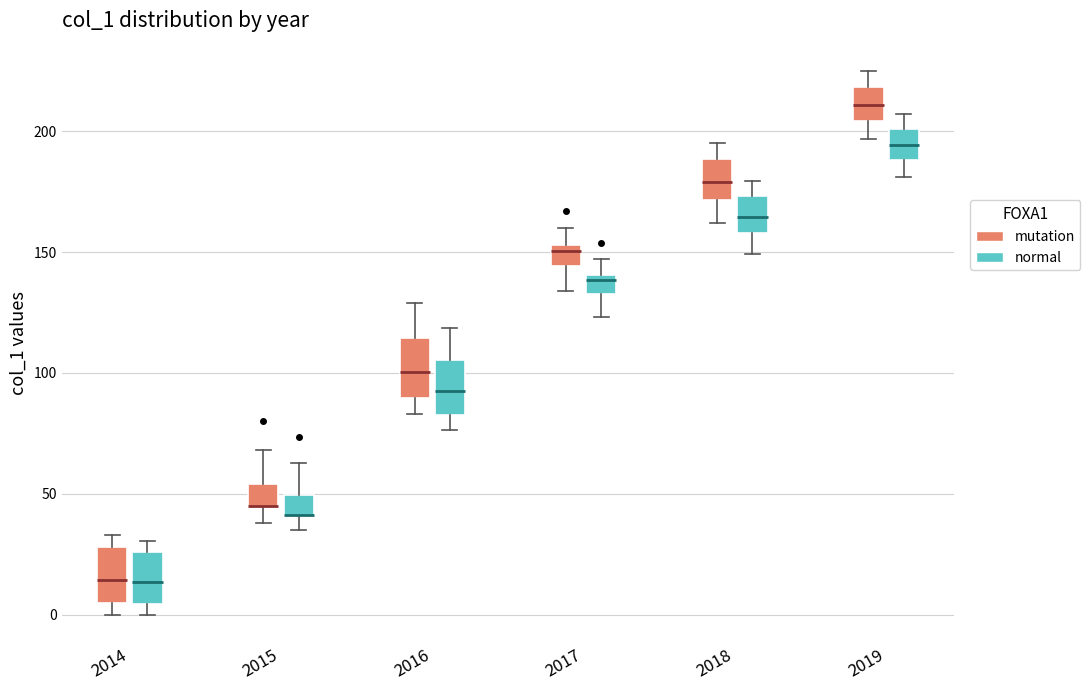

Where does the median line of the box for 2014 (mutation) sit on the y-axis? The values are not printed on the chart, so give them approximately, as read against the axis.

15